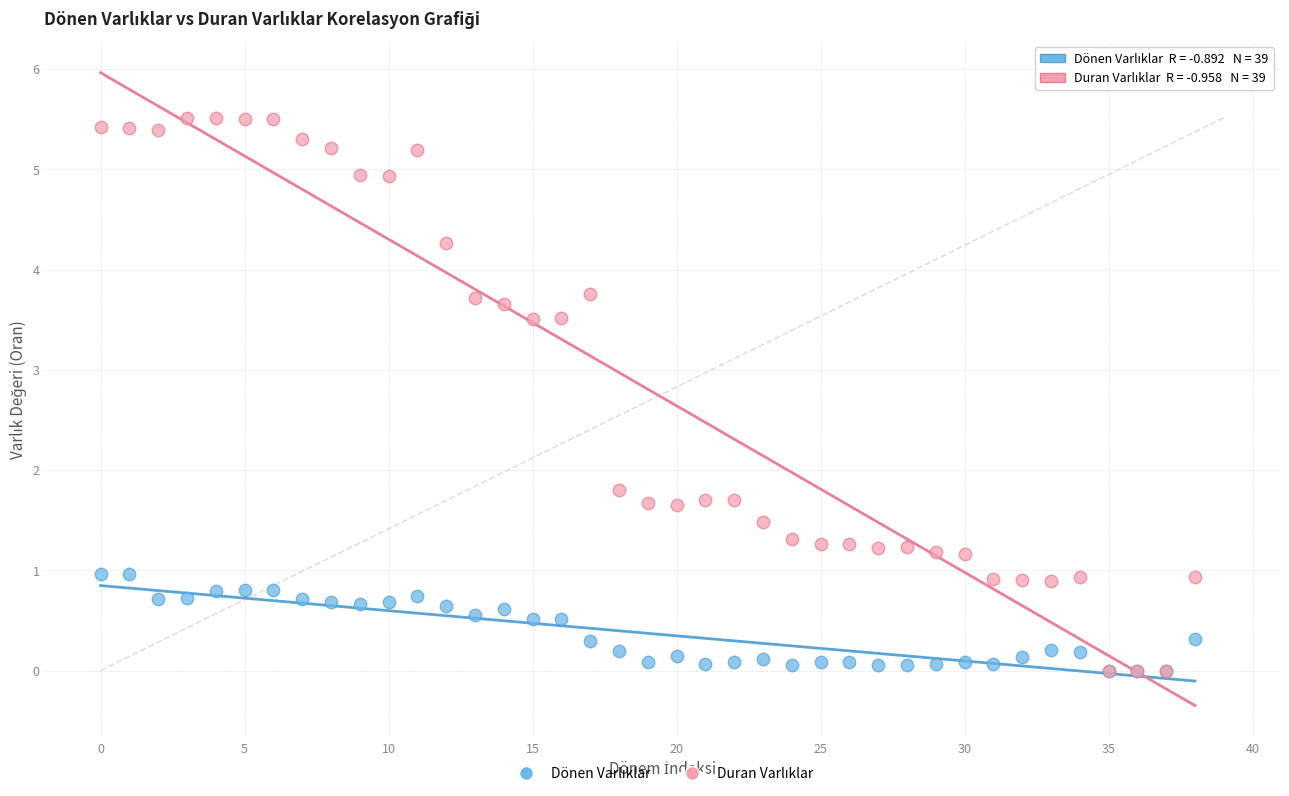

Across all series, what Y value is closest to 2?

1.8